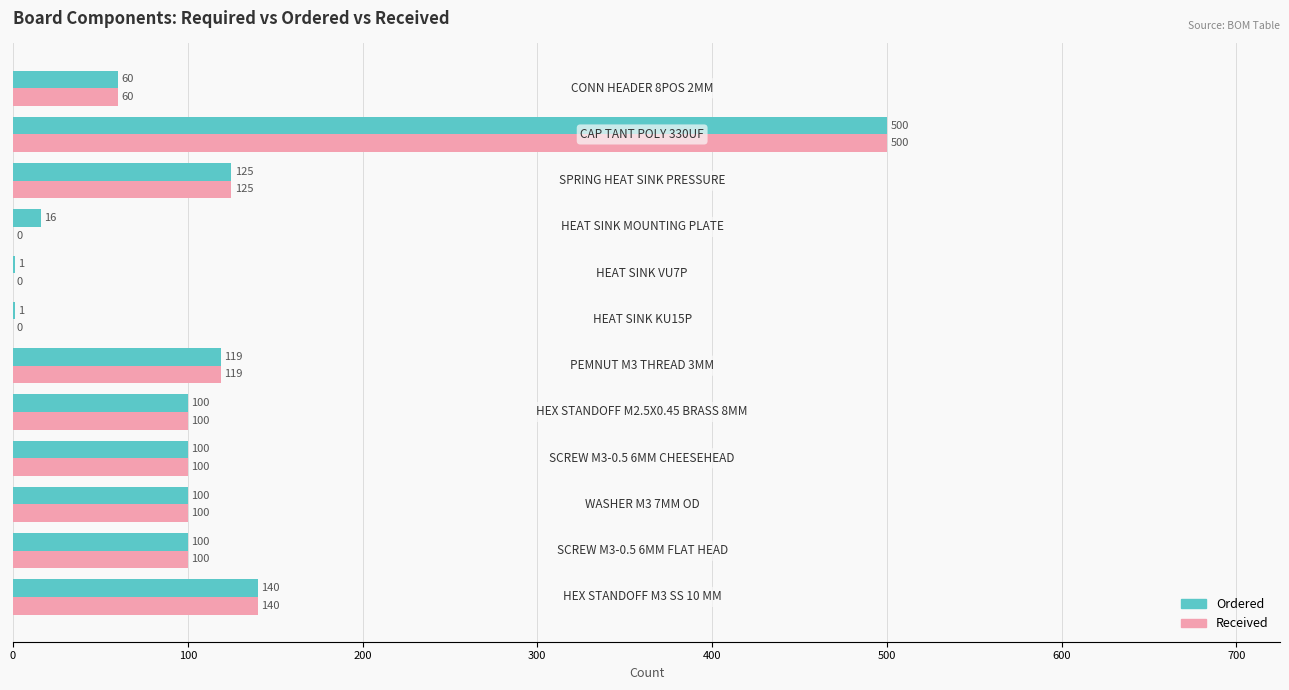

What is the maximum value for Received?

500